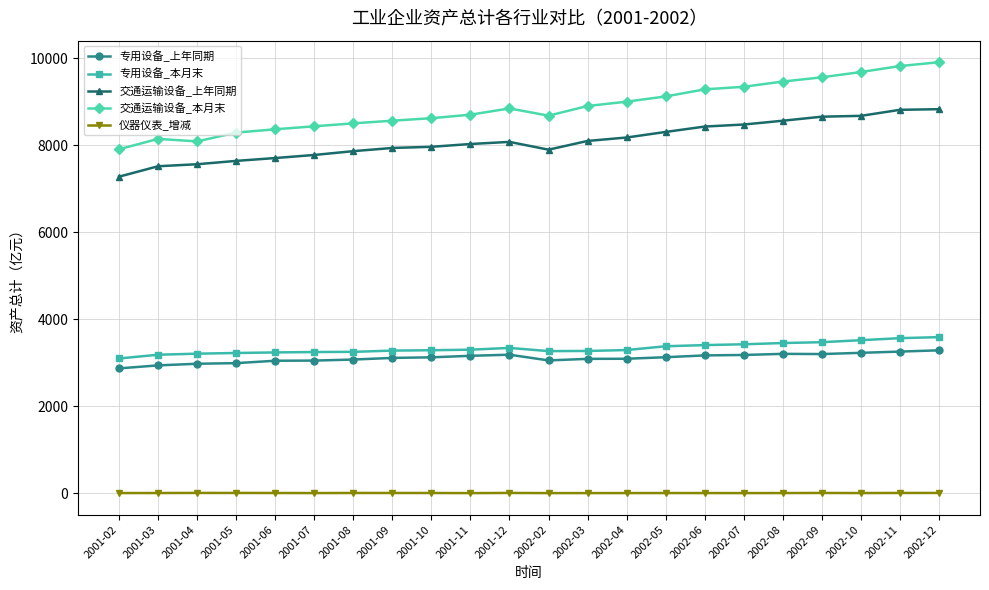

How many data points in 仪器仪表_增减 are above 9?

11